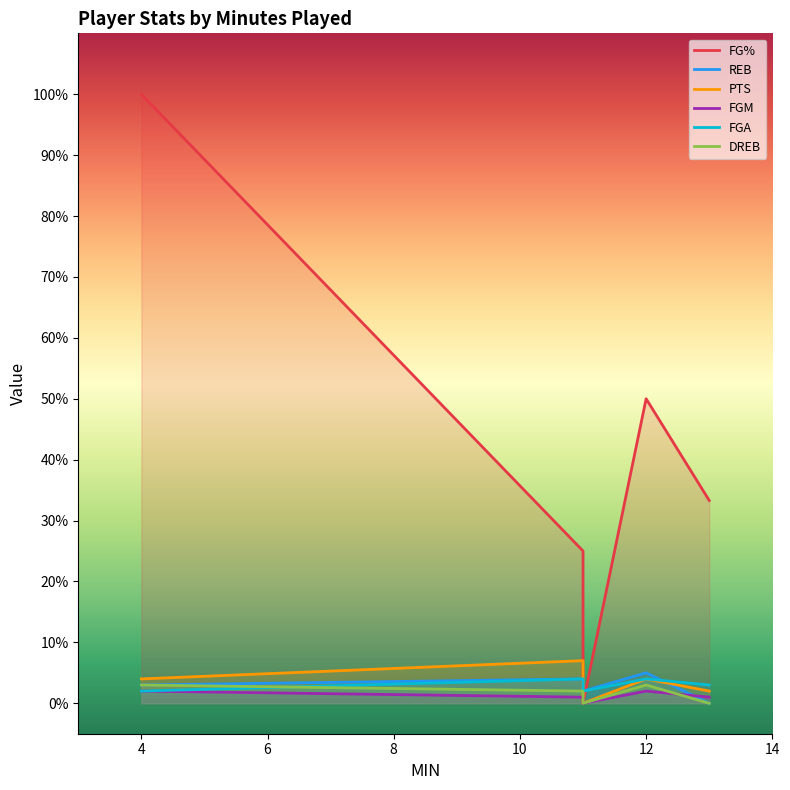

What is the value of the PTS point at the 4th from the left?

4.0